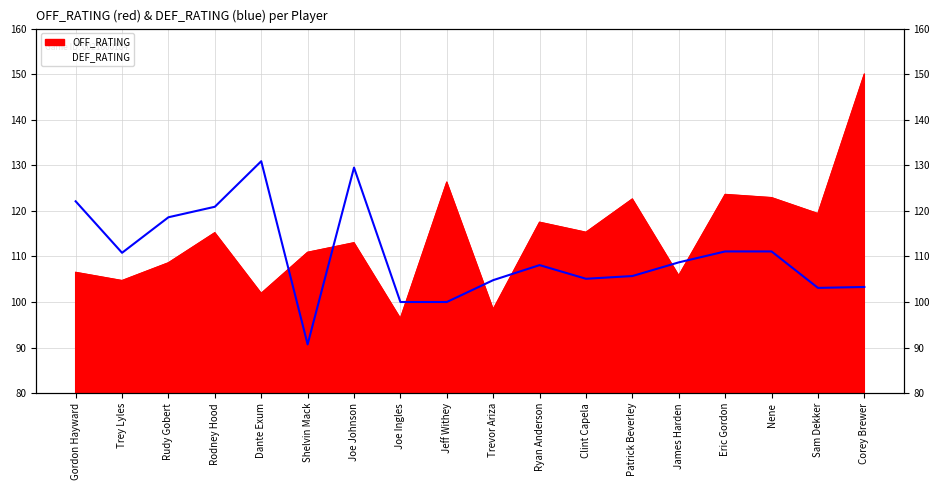

Reading right to left, what are all the values shown in this chart?

OFF_RATING: 150.0	119.4	122.9	123.6	105.8	122.6	115.3	117.5	98.4	126.3	96.4	113.0	110.9	101.9	115.2	108.6	104.7	106.5
DEF_RATING: 103.3	103.1	111.1	111.1	108.7	105.7	105.1	108.1	104.8	100.0	100.0	129.5	90.7	130.9	120.9	118.6	110.8	122.1